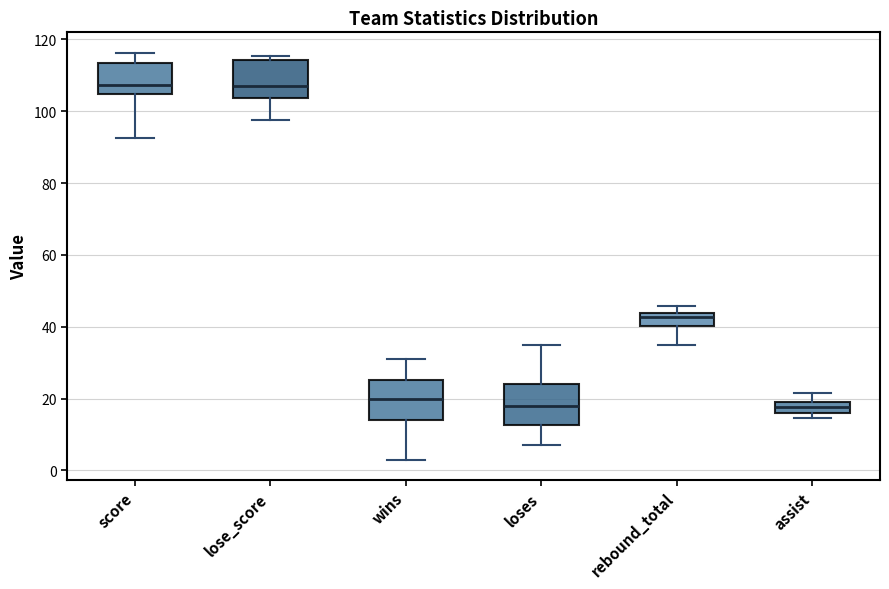

Reading left to right, read every box against the y-axis: the position of its median line, the range the box covers, and the ends of its whiskers. The values are not printed on the chart, so give them approximately, as read against the axis.

score: median 108, box 104 to 114, whiskers 92 to 116
lose_score: median 108, box 104 to 114, whiskers 98 to 116
wins: median 20, box 14 to 26, whiskers 4 to 32
loses: median 18, box 12 to 24, whiskers 8 to 36
rebound_total: median 42, box 40 to 44, whiskers 36 to 46
assist: median 18, box 16 to 20, whiskers 14 to 22